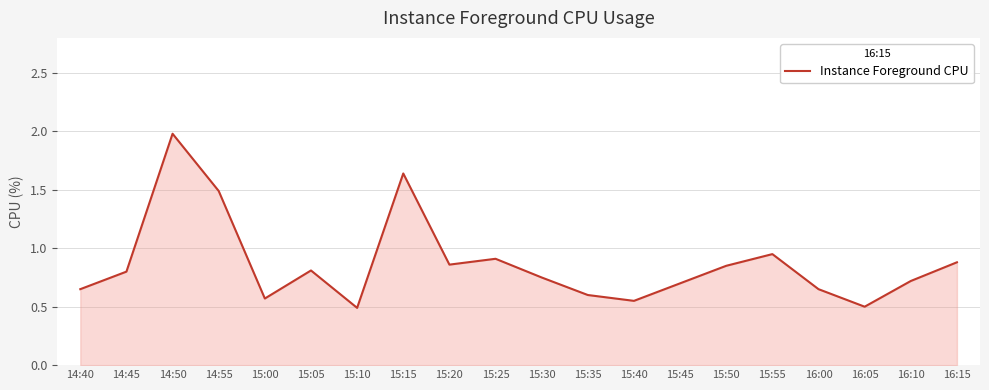

Between 15:35 and 16:05, which is larger?

15:35